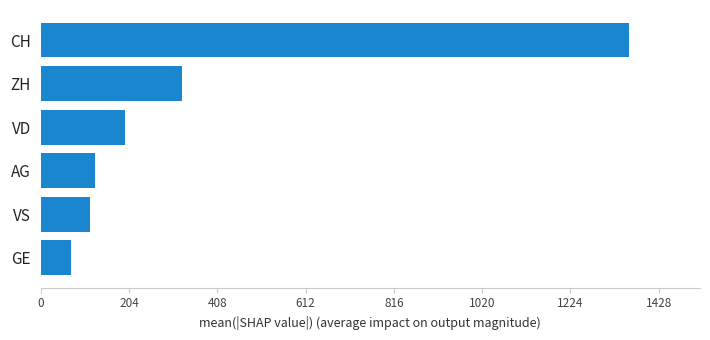

Count the number of data series in this chart.

1